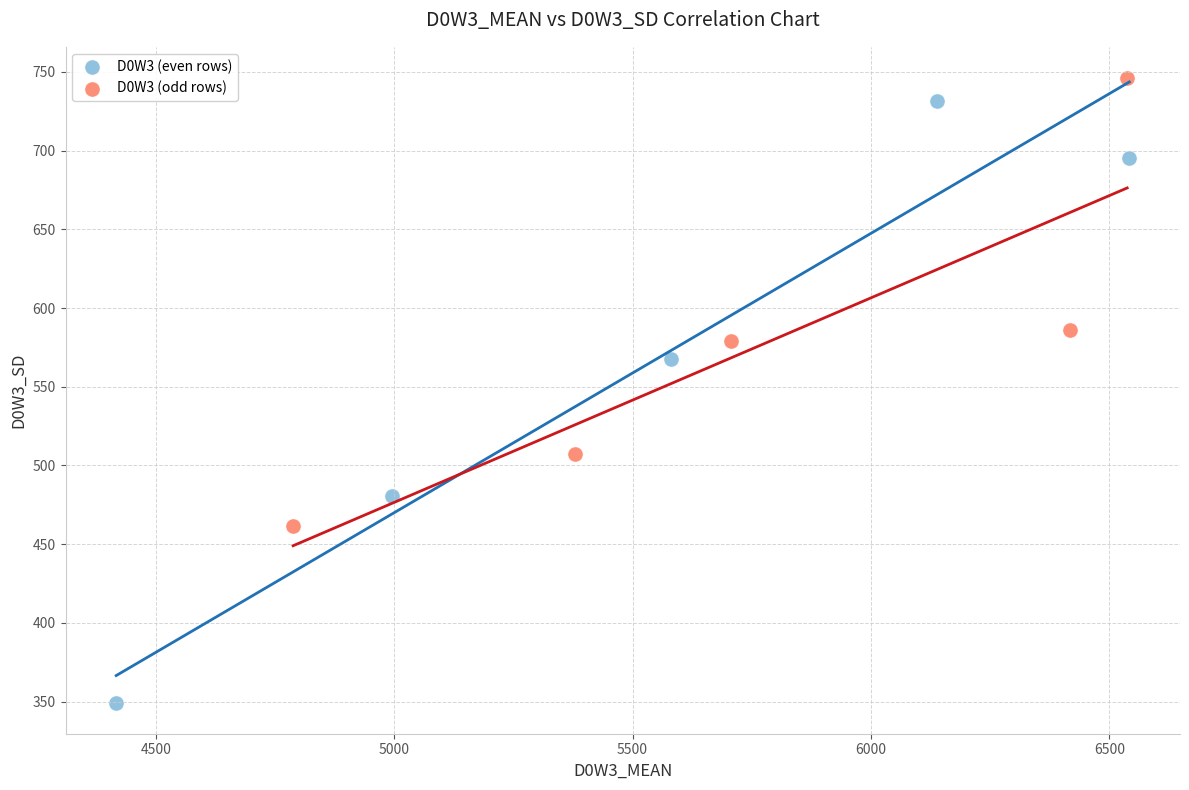

Which series reaches the minimum Y coordinate?

D0W3 (even rows)